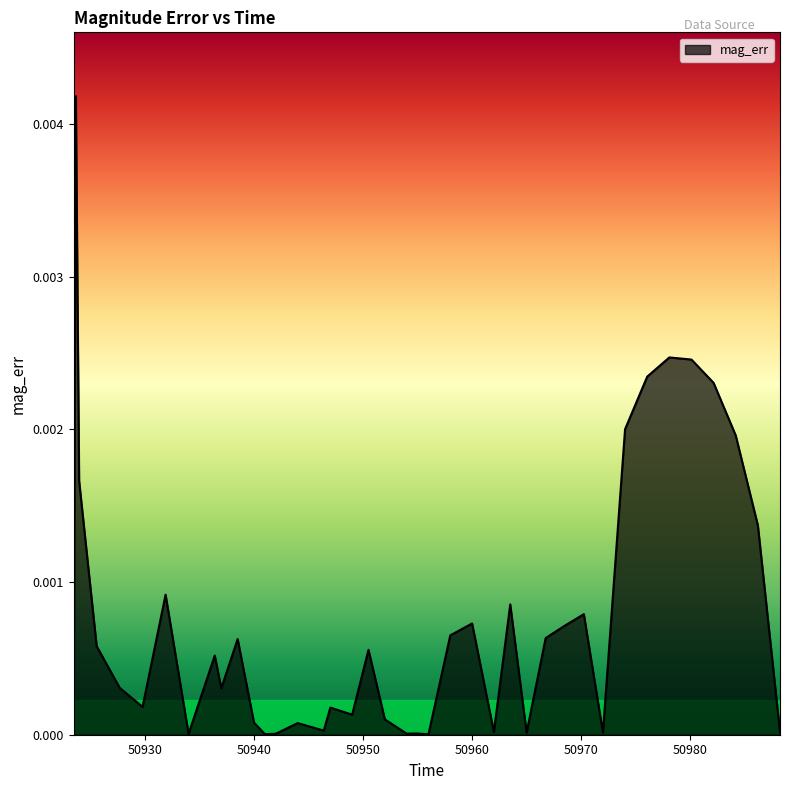

How many lines are shown in the chart?

1